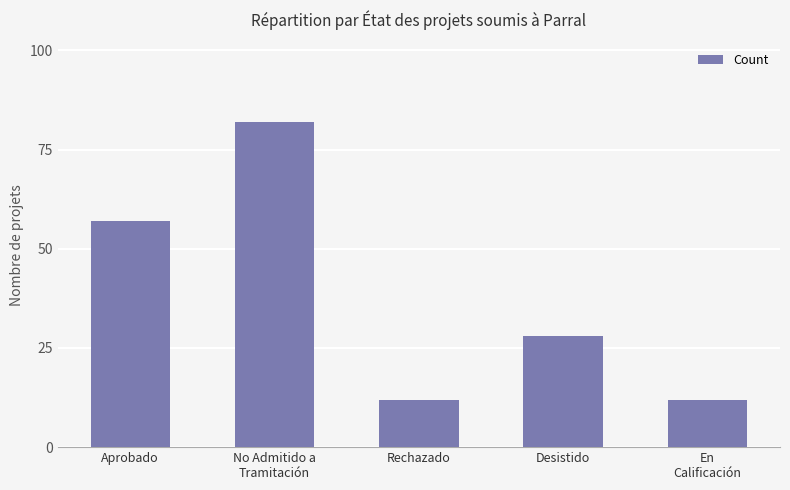

Reading right to left, list all the values displayed in this chart.

En
Calificación=12	Desistido=28	Rechazado=12	No Admitido a
Tramitación=82	Aprobado=57